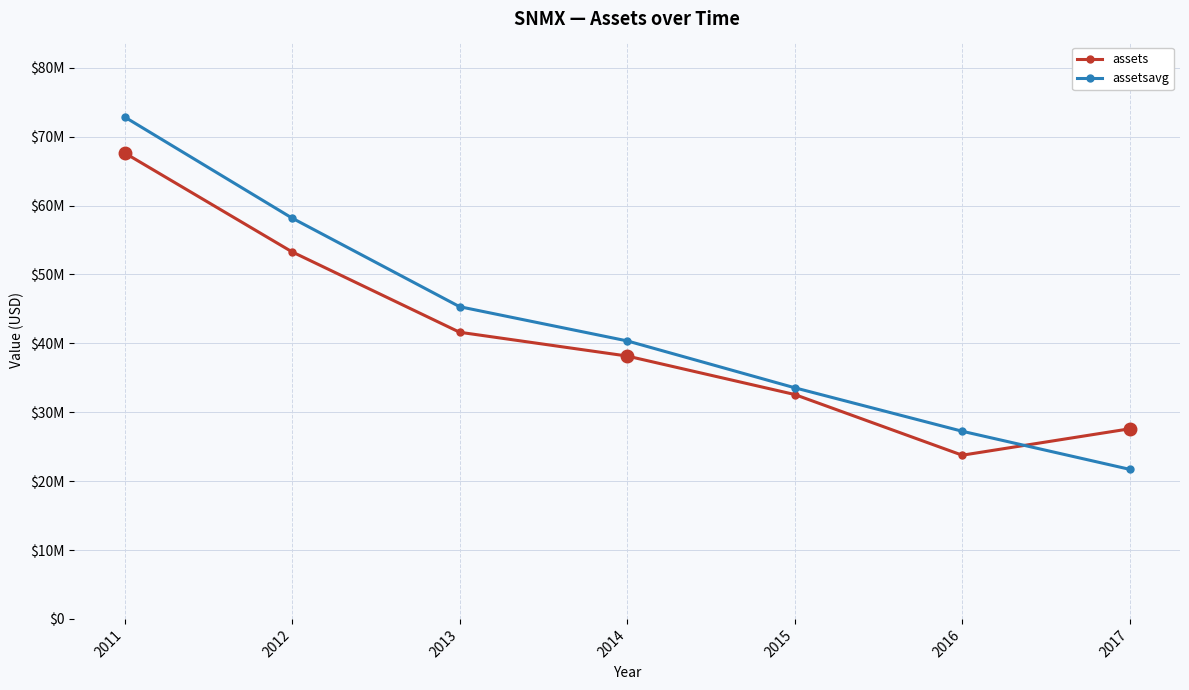

Does the chart have visible grid lines?

Yes